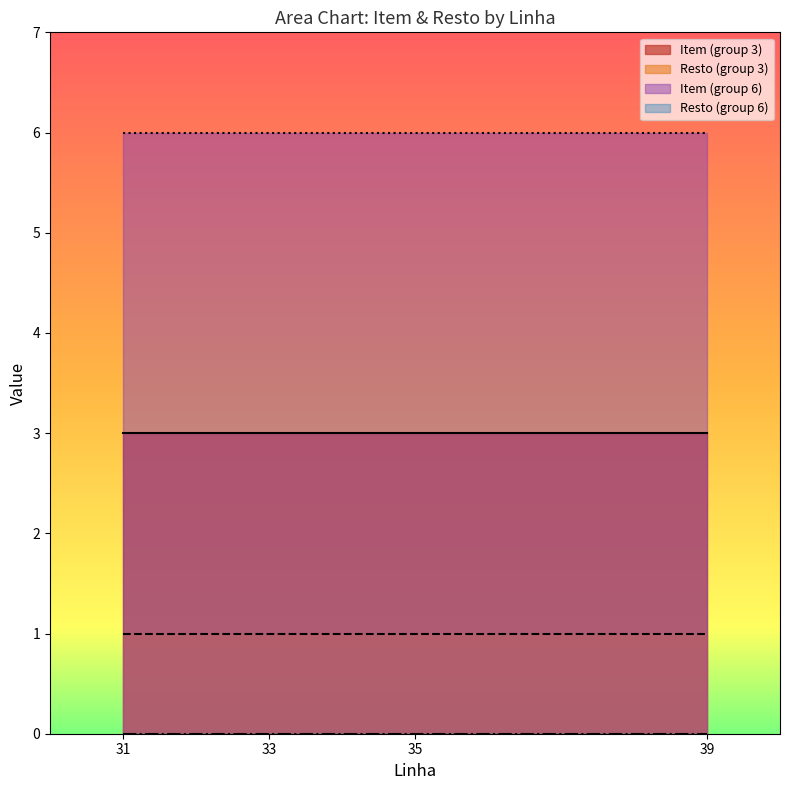

What is the sum of the Item values at 31 and 33?

12